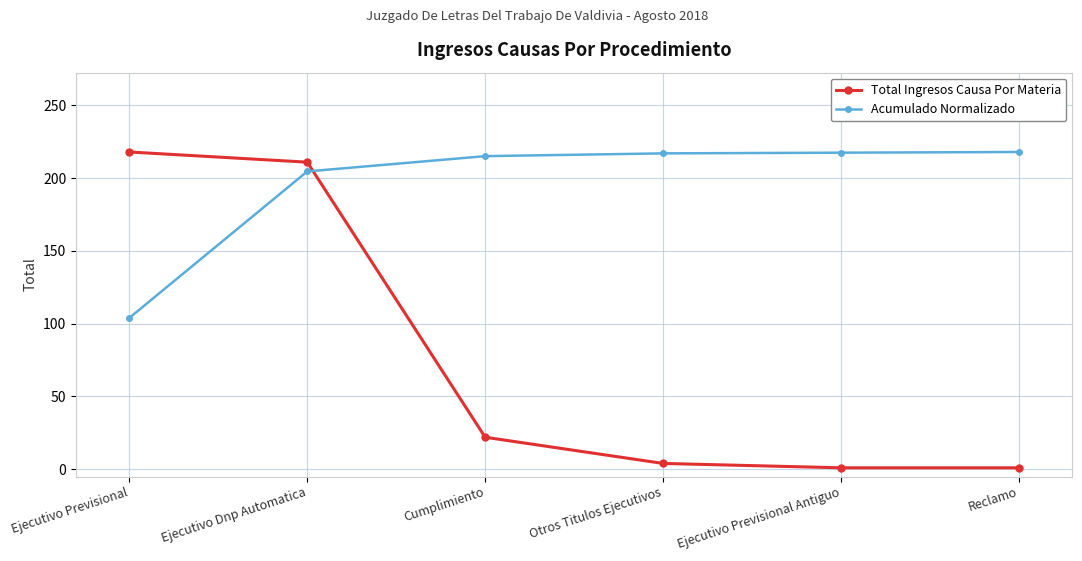

How many lines are shown in the chart?

2